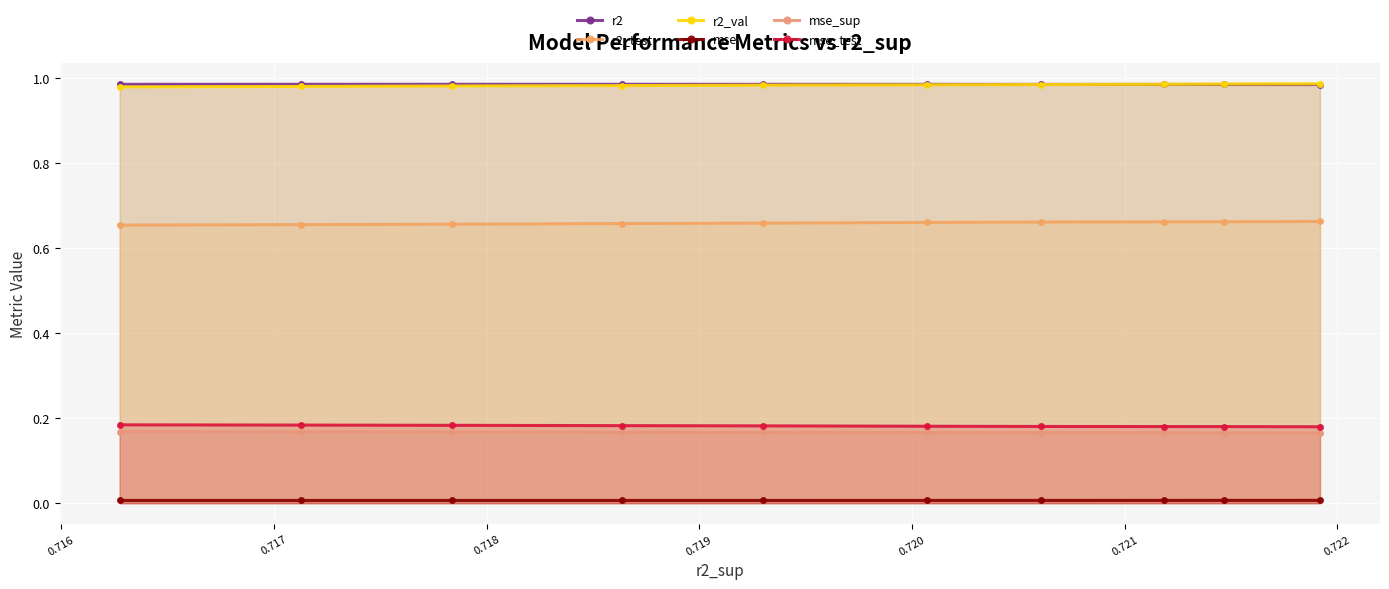

Between 0.721 and 0.722, which series saw the biggest shift?

r2_test